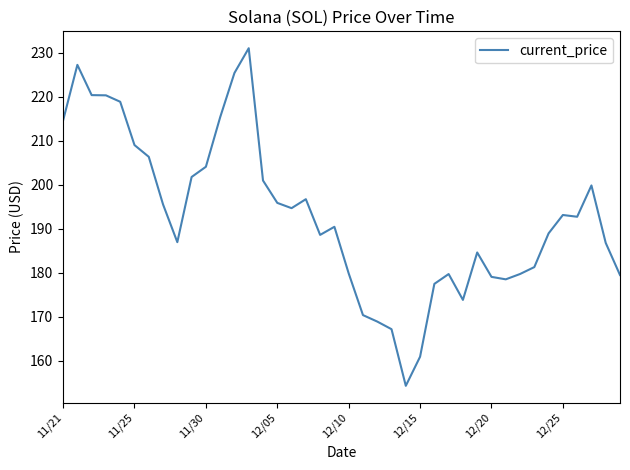

What is the maximum value shown in the chart?

231.0